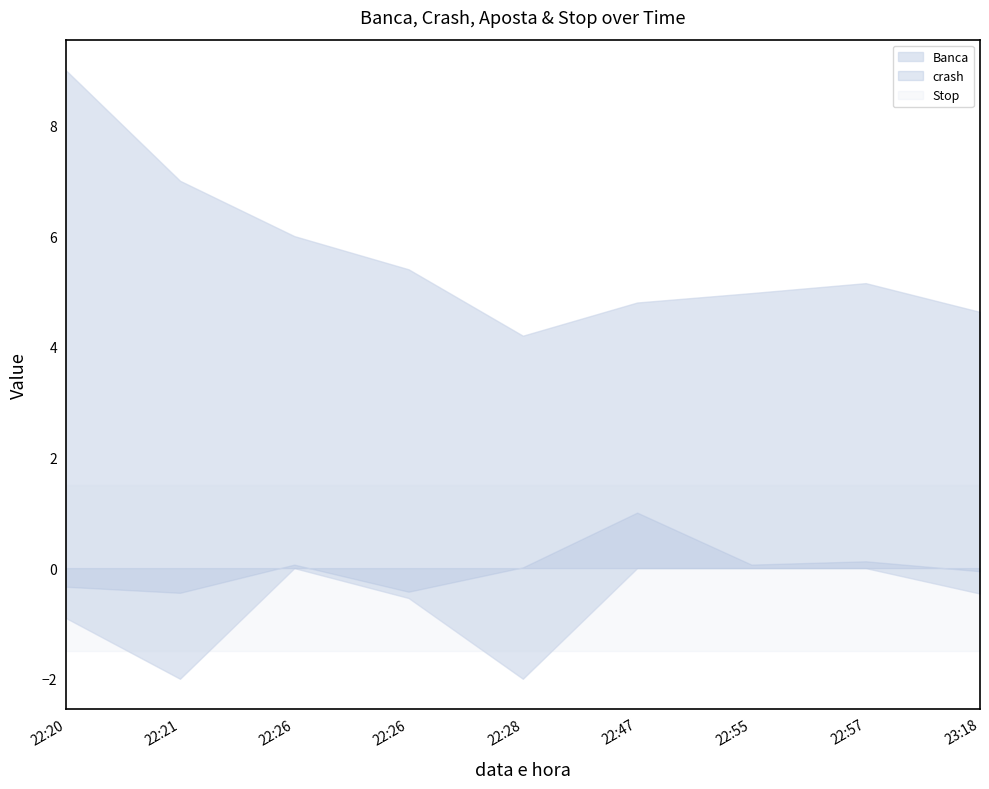

How many categories are shown in the chart?

9